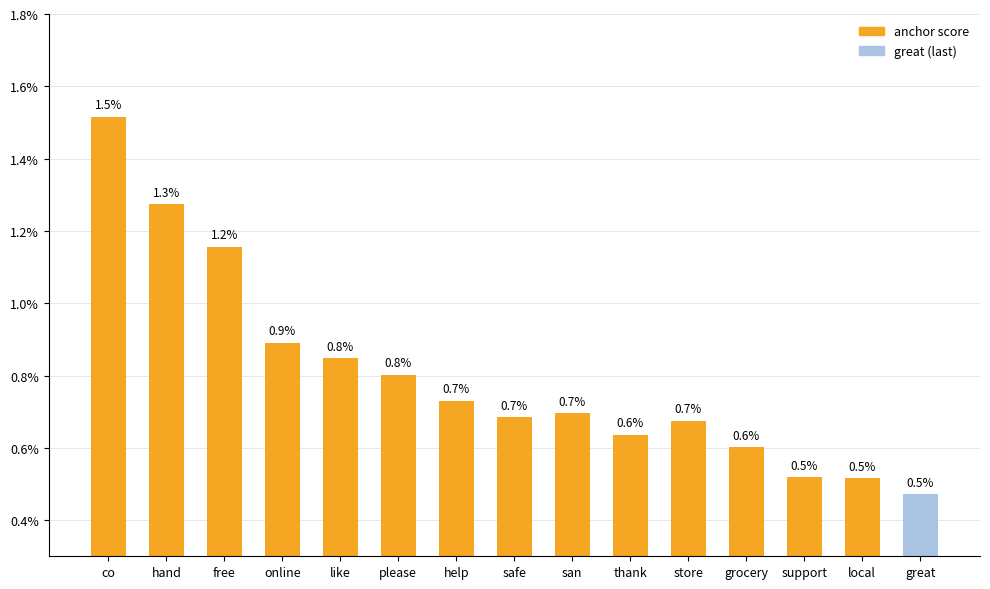

Are the bars horizontal?

No